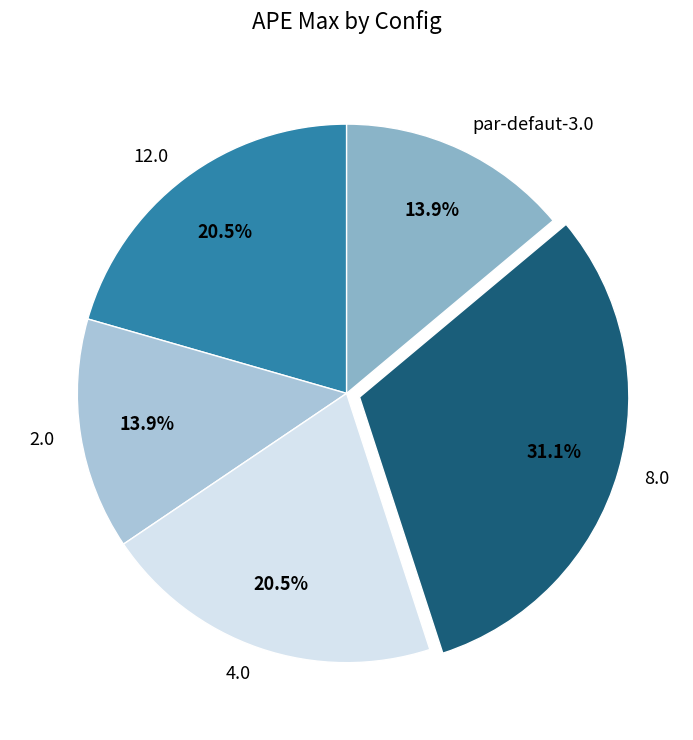

How many slices are in this pie chart?

5